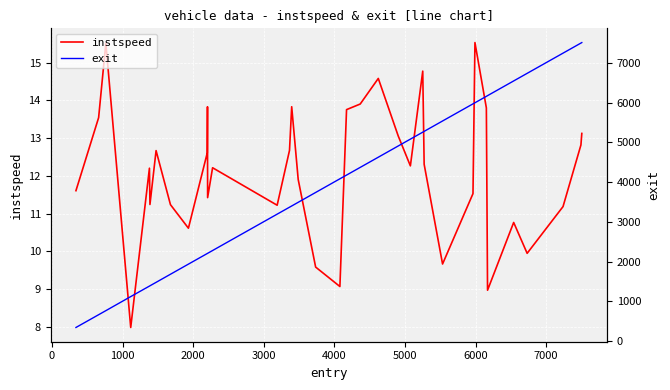

What is the lowest value of the instspeed series?

8.0